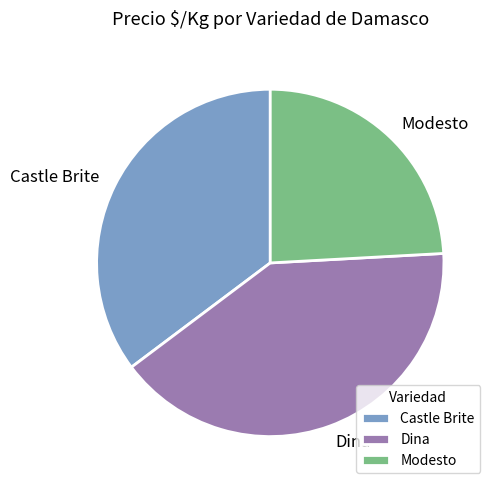

Rank the categories by value from lowest to highest.

Modesto, Castle Brite, Dina